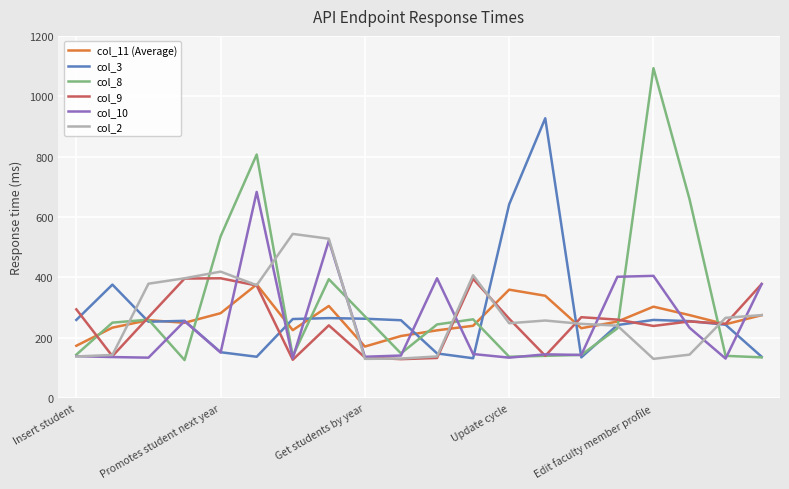

Which series ends up on top after the final intersection of col_10 and col_3?

col_10